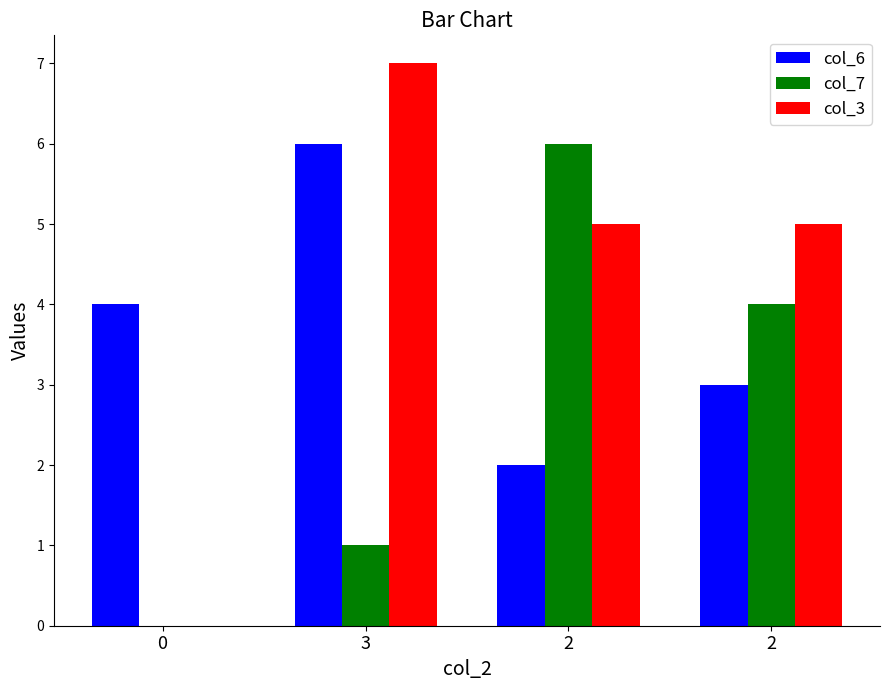

Which series has the largest total across all categories?

col_3